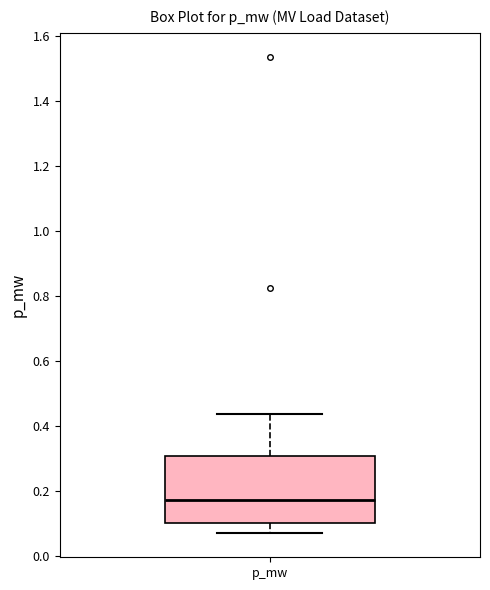

Read this box plot against the y-axis: the position of the median line, the range covered by the box, and the ends of both whiskers. The values are not printed on the chart, so give them approximately, as read against the axis.

median 0.18, box 0.10 to 0.30, whiskers 0.06 to 0.44